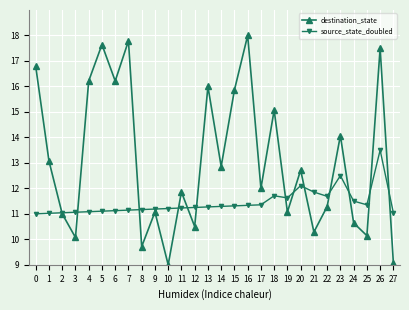

Which series has the largest range (max minus min)?

destination_state